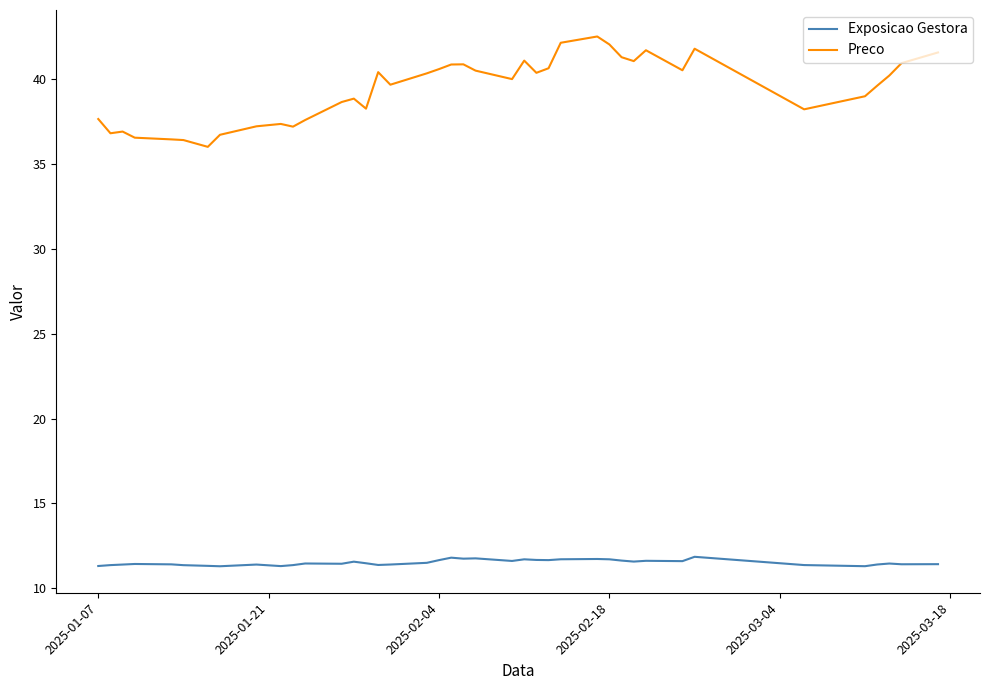

At how many categories does at least one series exceed 21?

40